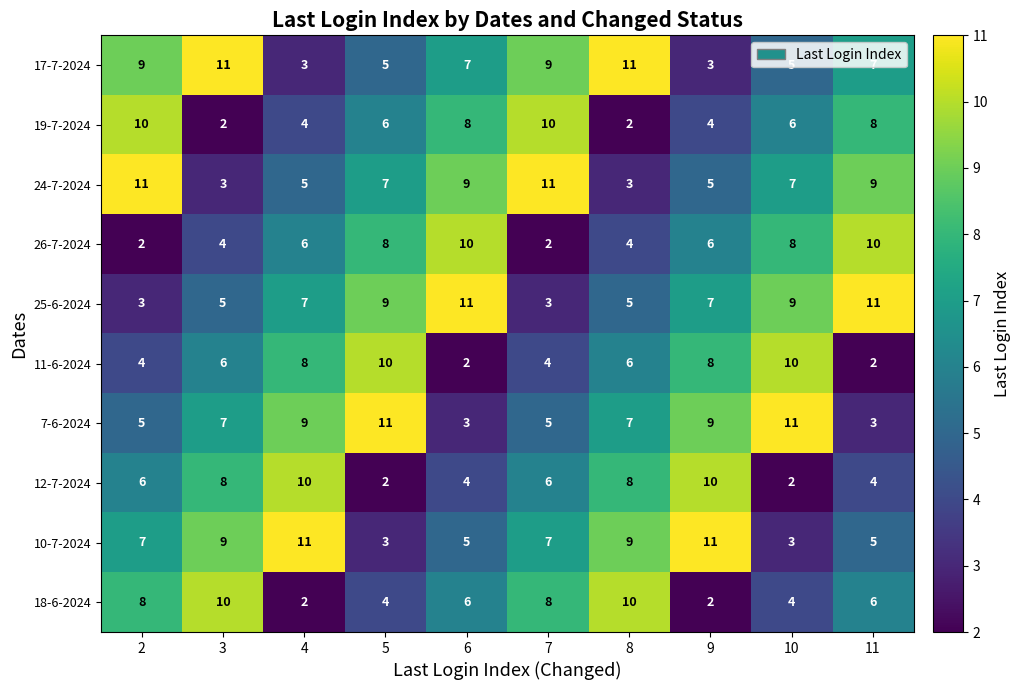

True or false: 19-7-2024 has a value of 5 at 9.

False